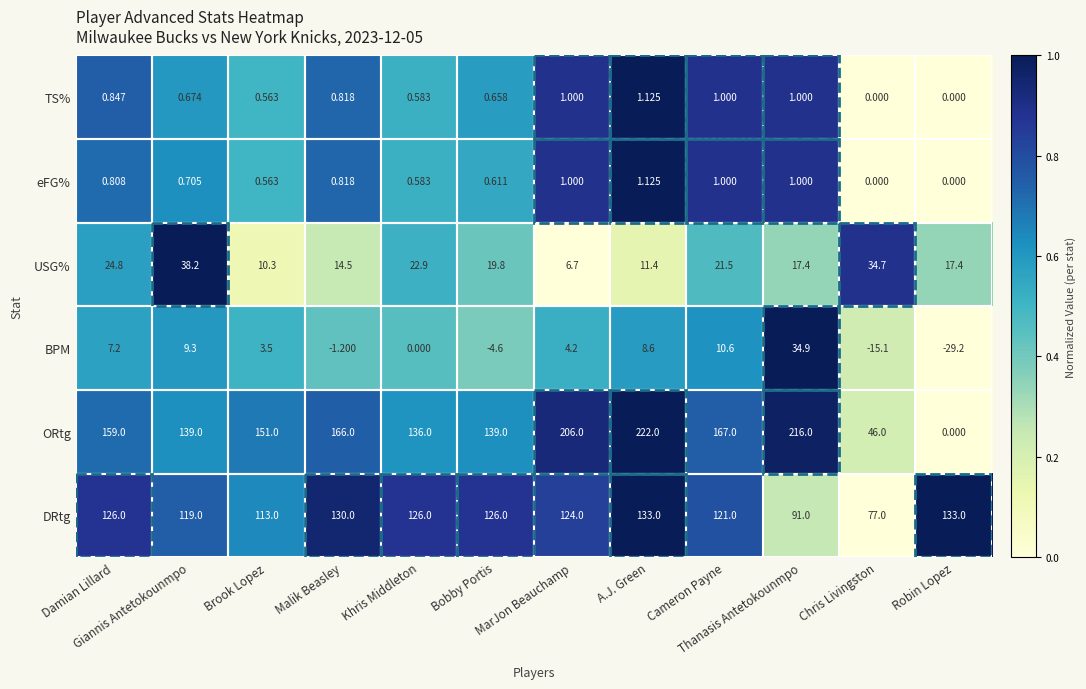

Which series has the largest range (max minus min)?

ORtg